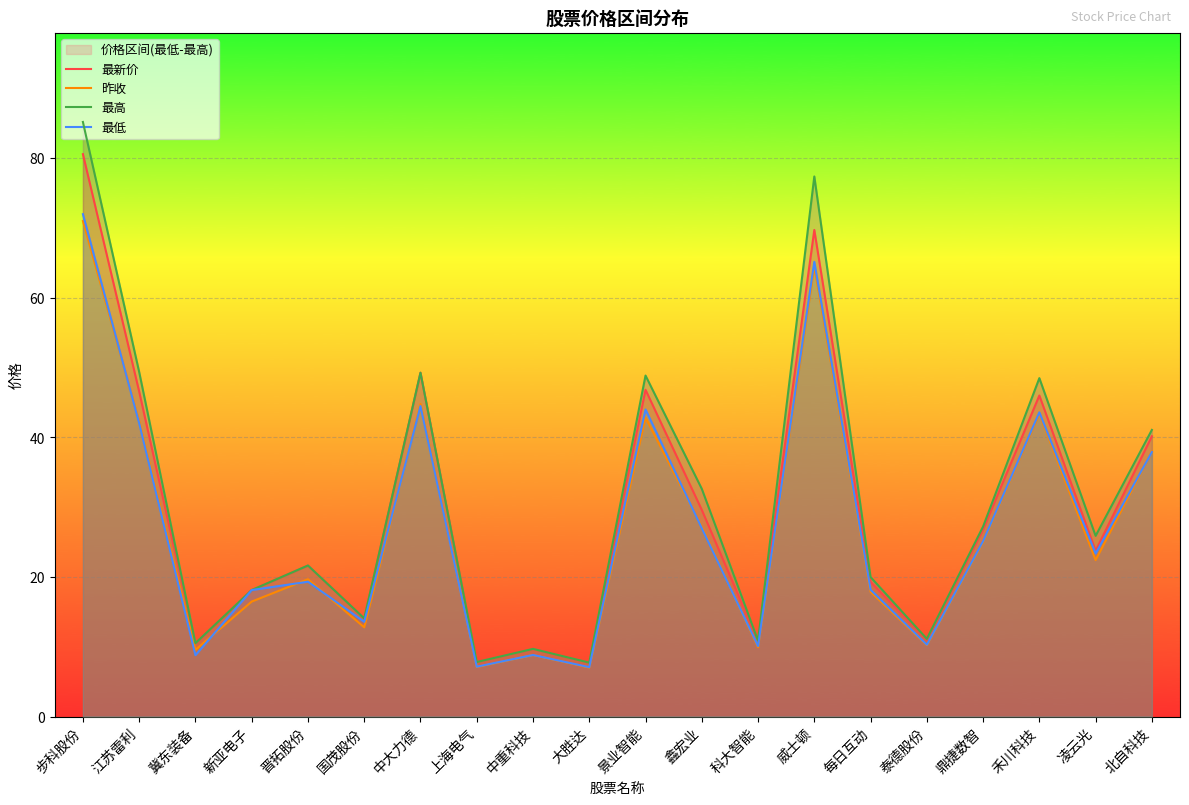

What is the label of the 13th point from the left?

科大智能